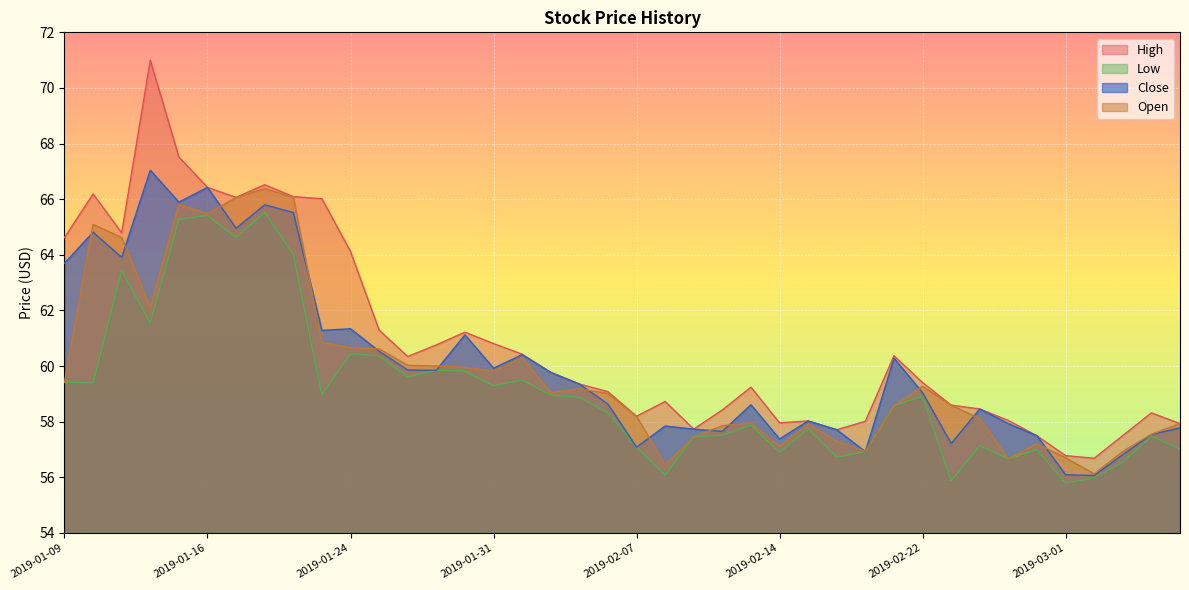

Where do High and Close first cross each other?

2019-02-15 and 2019-02-19